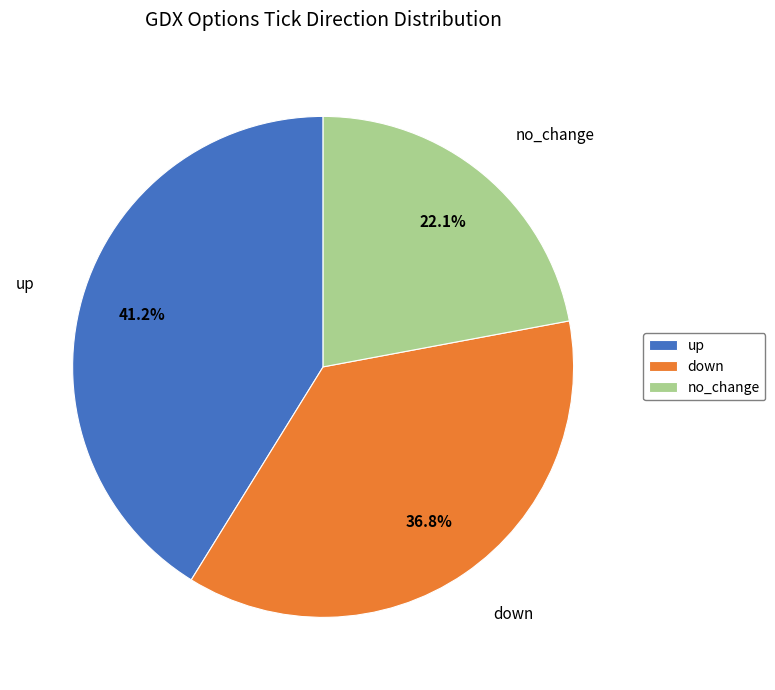

To the nearest percent, what percentage of the pie is no_change?

22%